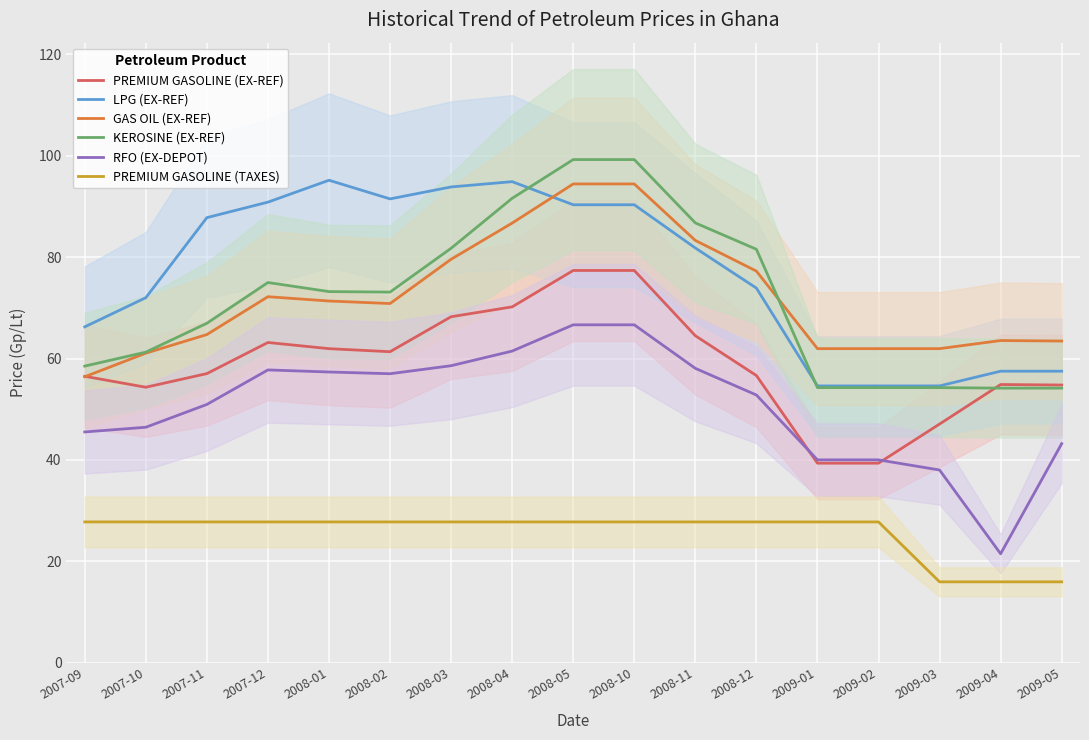

True or false: PREMIUM GASOLINE (EX-REF) and PREMIUM GASOLINE (TAXES) intersect in this chart.

False